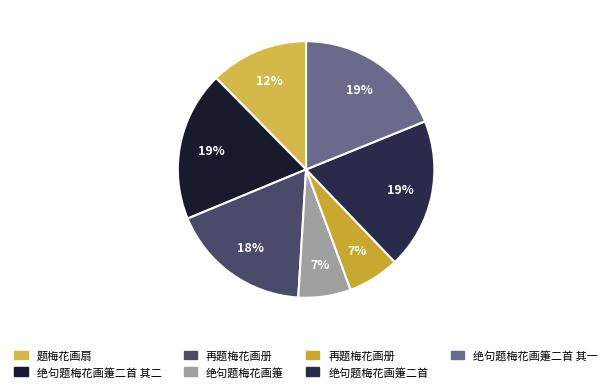

Which category has the smallest portion of the pie?

再题梅花画册